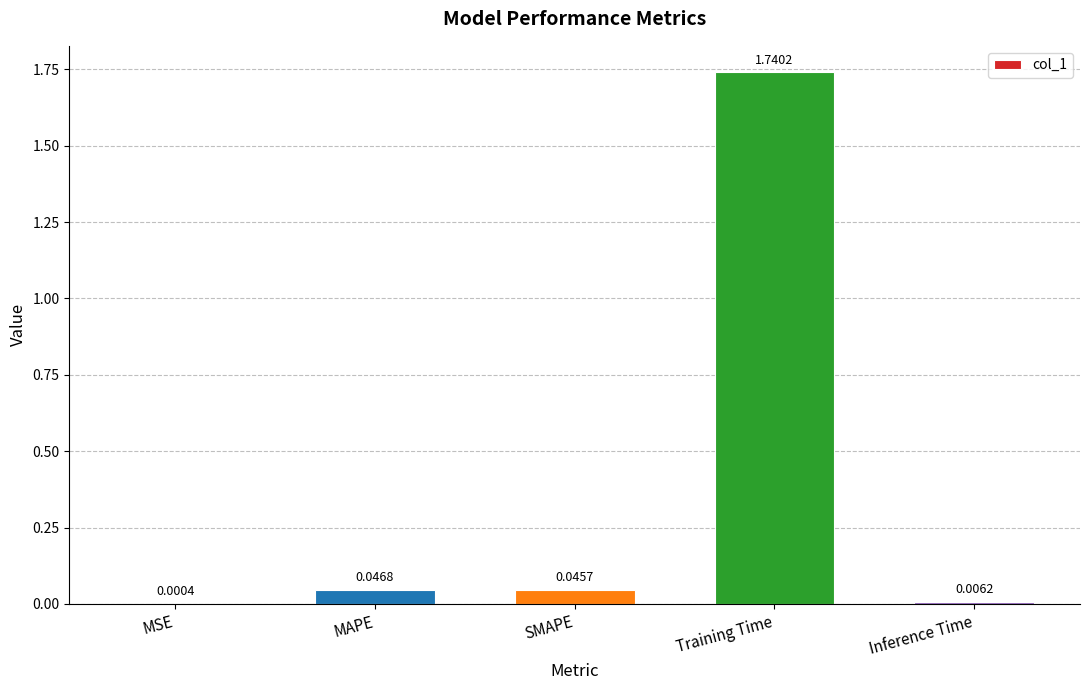

Which category has the highest value across all series?

Training Time